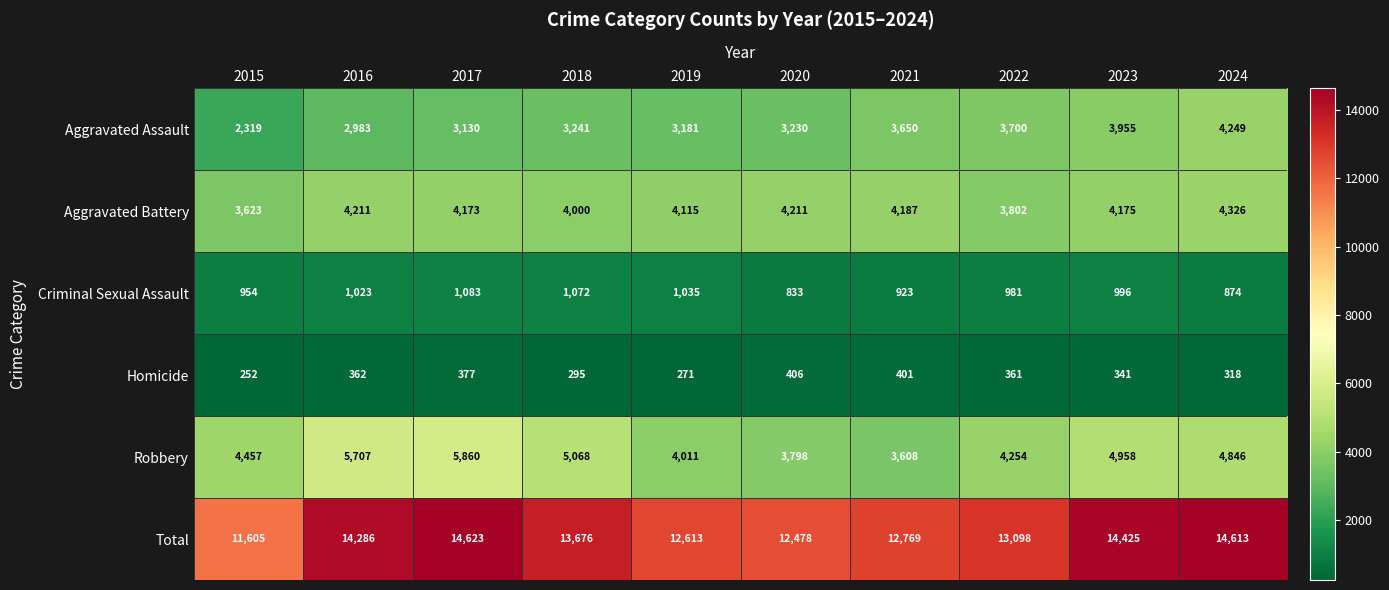

At which category does the chart reach its minimum across all series?

2015